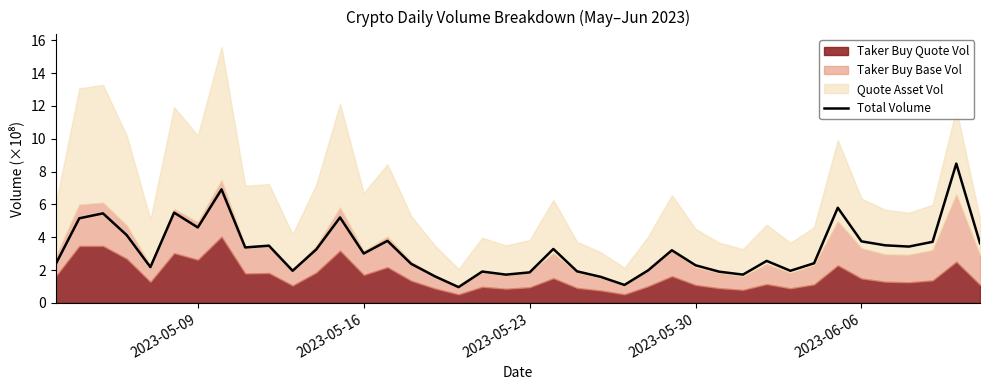

What is the average value?

3.2